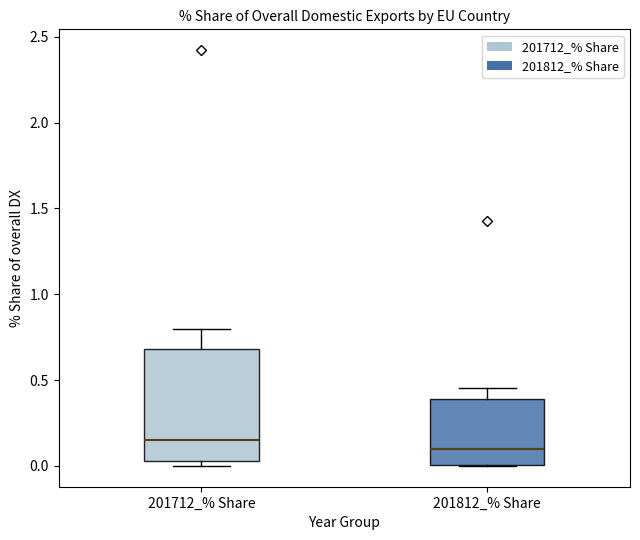

Where is the lower edge of the box for 201712_% Share on the y-axis? The values are not printed on the chart, so give them approximately, as read against the axis.

0.05